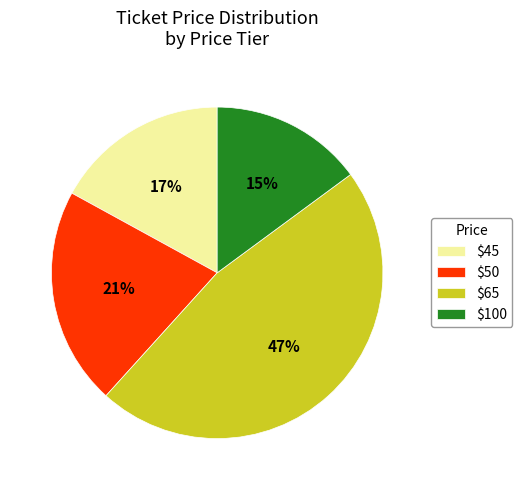

To the nearest percent, what portion does $50 represent?

21%